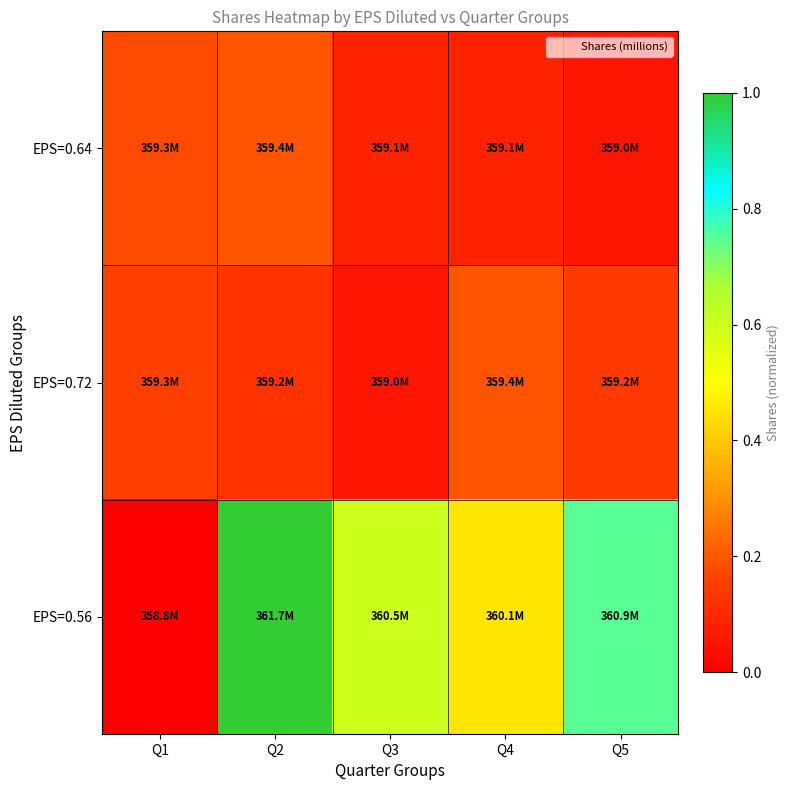

Which label corresponds to the largest value in the chart?

Q2